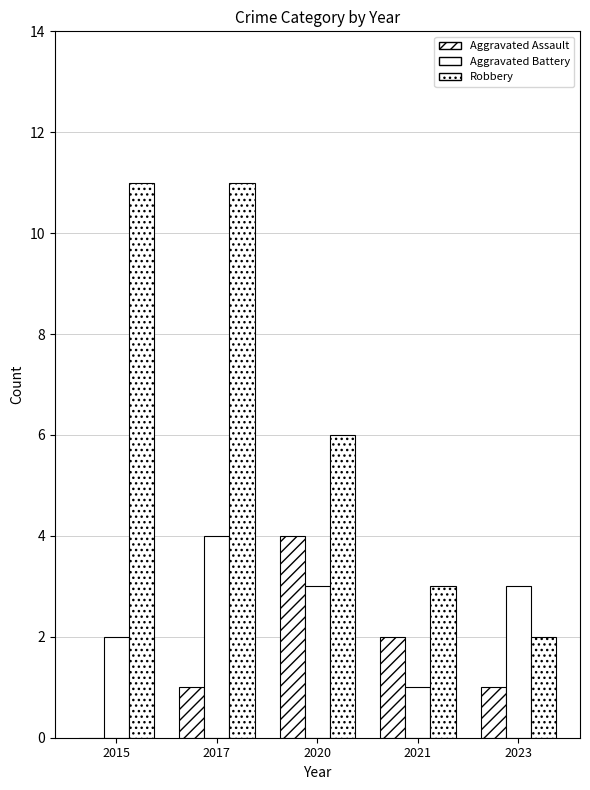

How many series are shown in this chart?

3